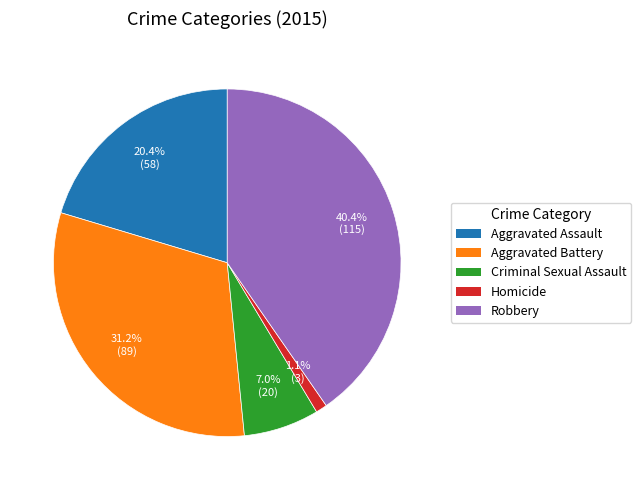

What is the ratio of the value at Criminal Sexual Assault to the value at Aggravated Battery?

0.2